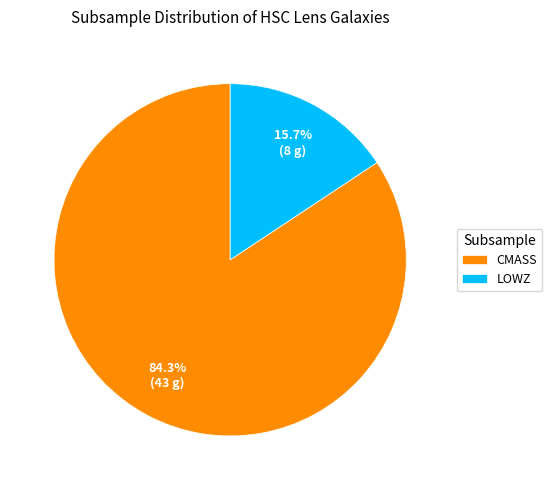

Which category has the biggest portion of the pie?

CMASS